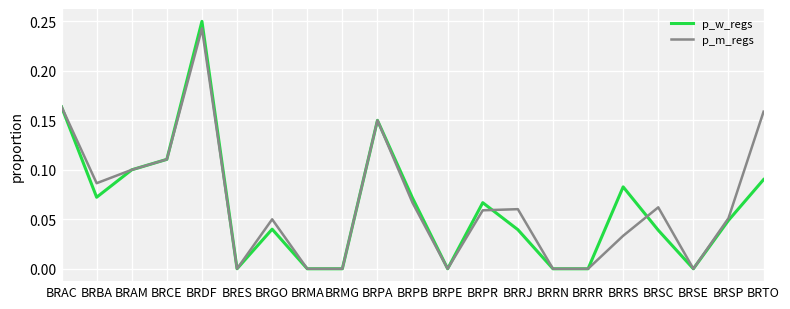

What is the sum of all p_m_regs values?

1.4